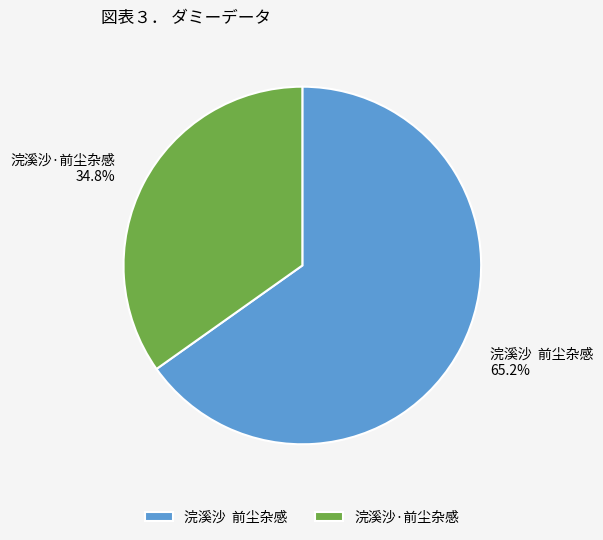

How much of the chart is everything except 浣溪沙 前尘杂感?

34.8%